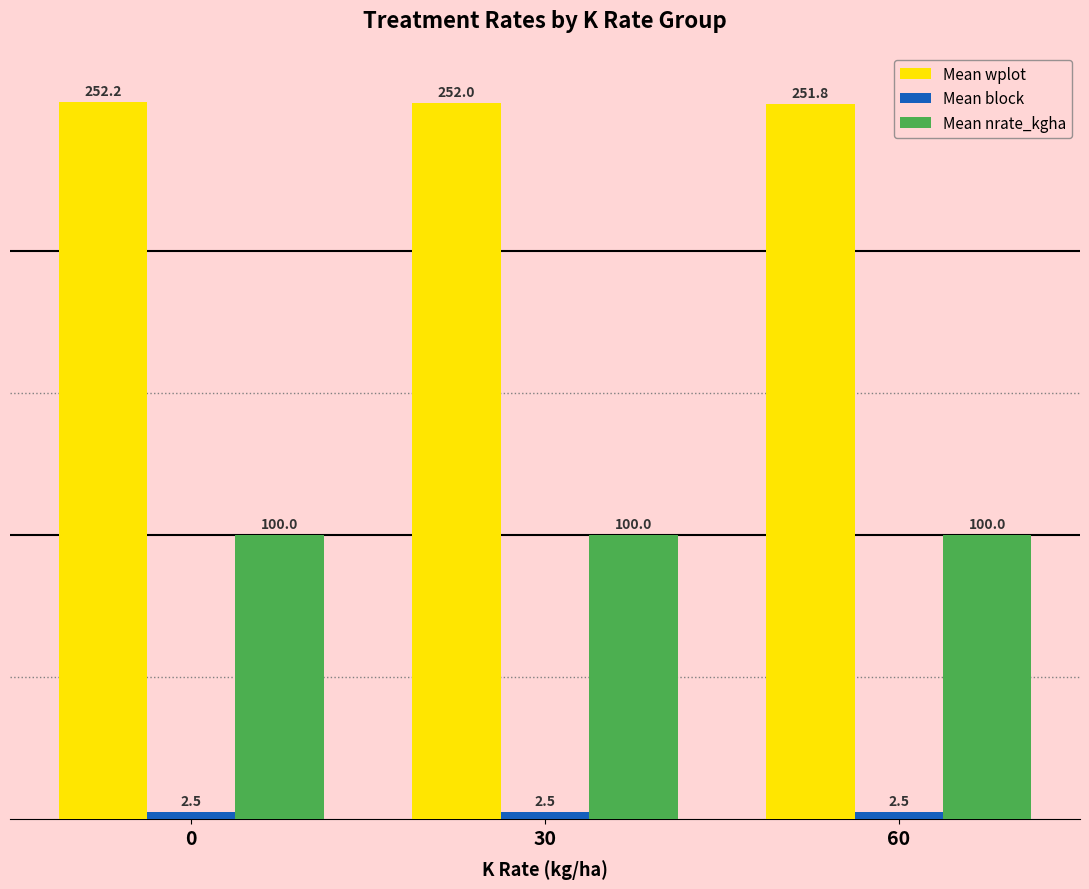

What is the total value across all series at 30?

354.5